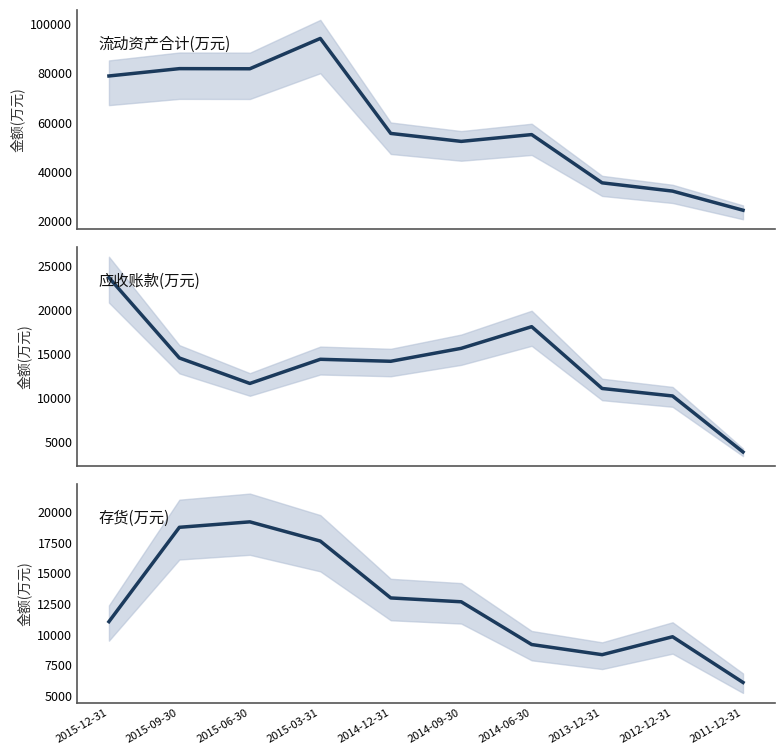

What position from the right is 2015-03-31?

7